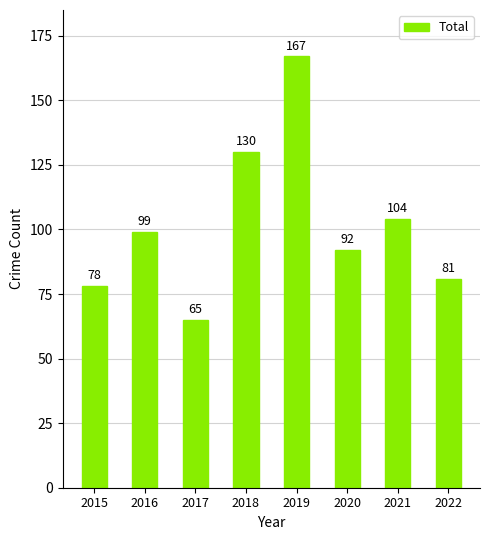

Is it true that the value at 2021 is 35?

False